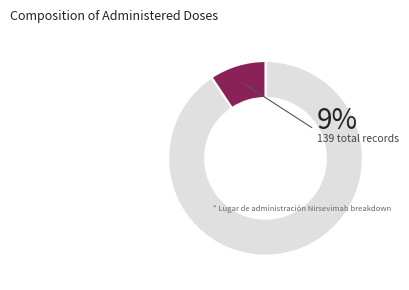

Which category has the biggest portion of the pie?

Vacunatorio